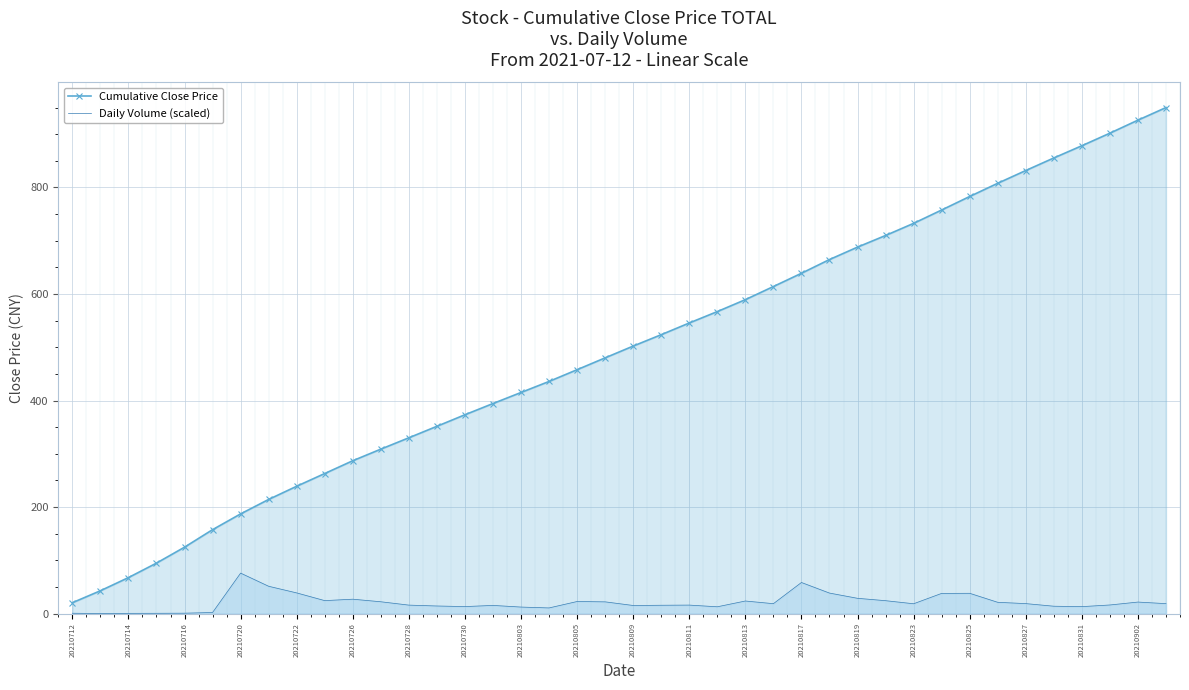

Rank the series at 20210825 from lowest to highest value.

Daily Volume (scaled), Cumulative Close Price